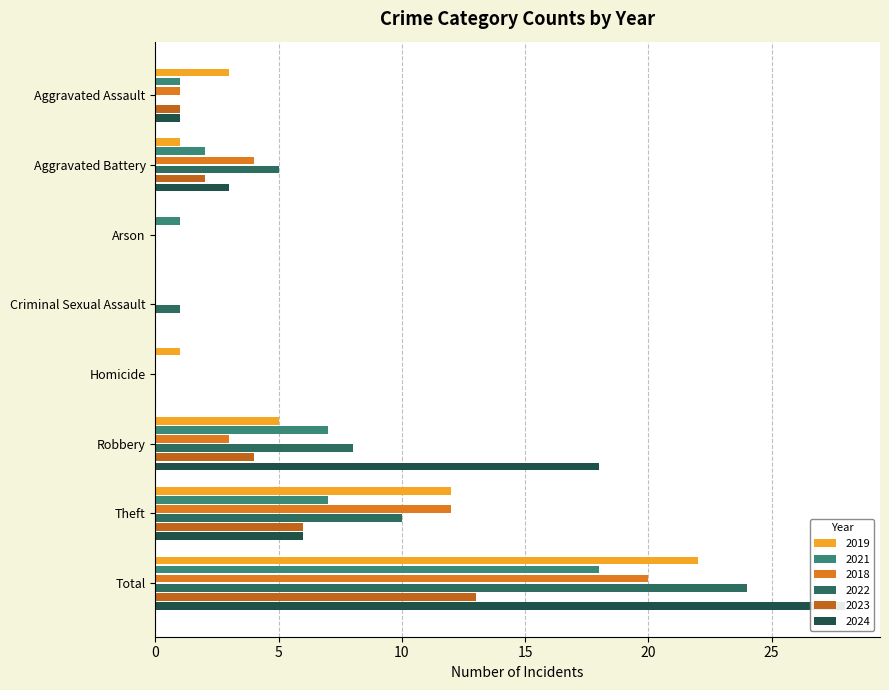

Which series has the widest spread of values?

2024